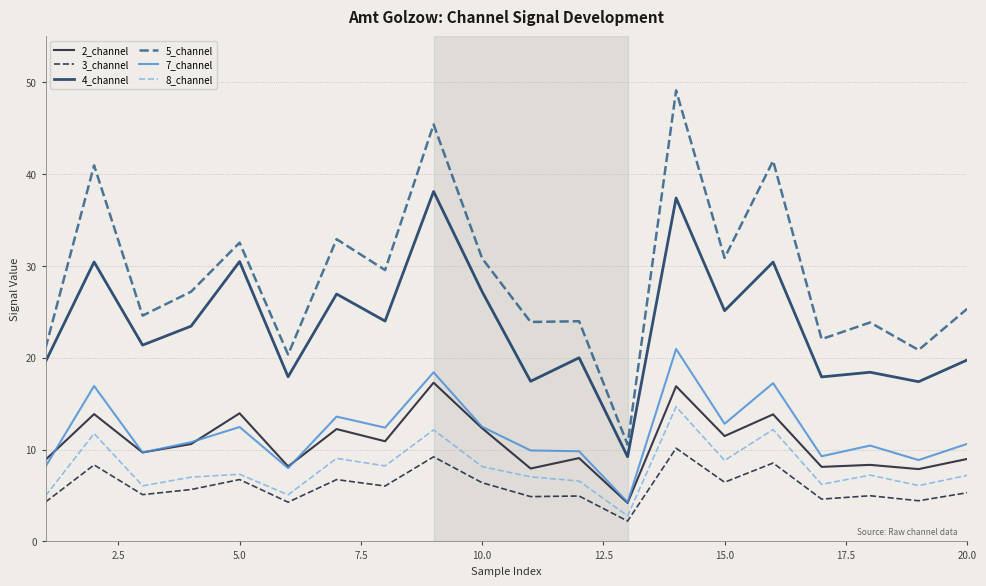

True or false: 5_channel and 3_channel intersect in this chart.

False